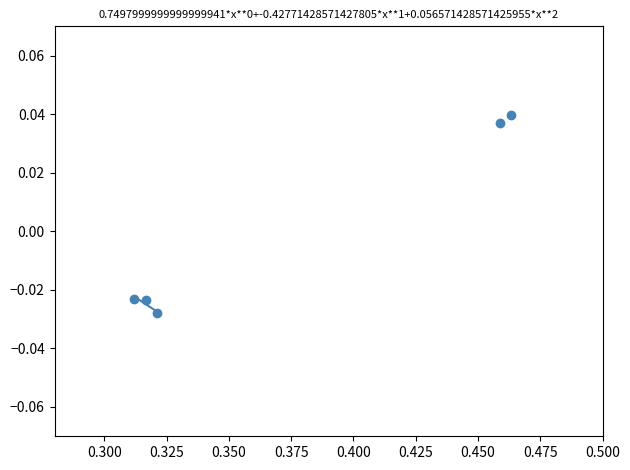

What is the average X value?

0.4